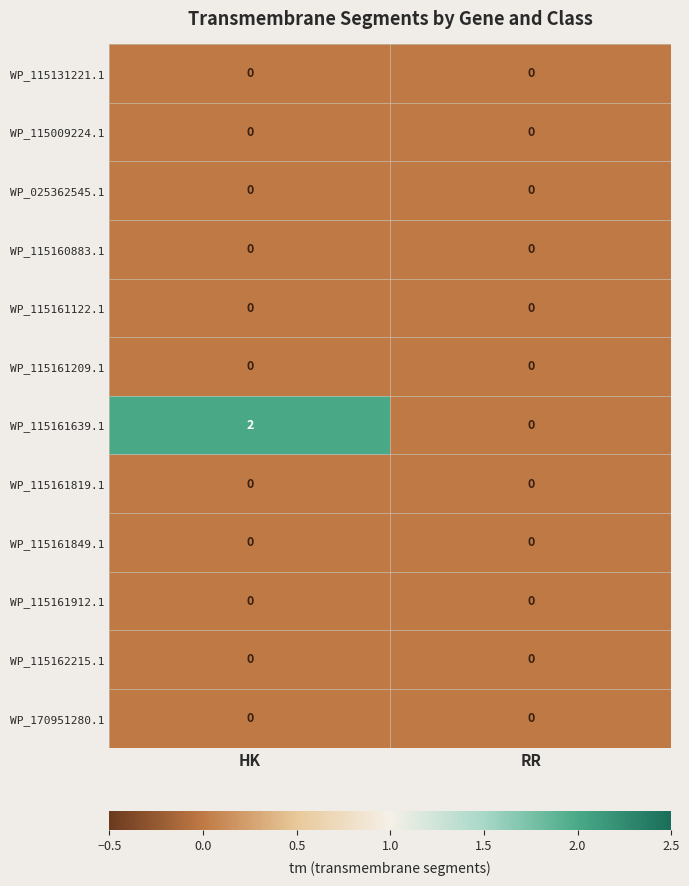

What is the greatest value displayed?

2